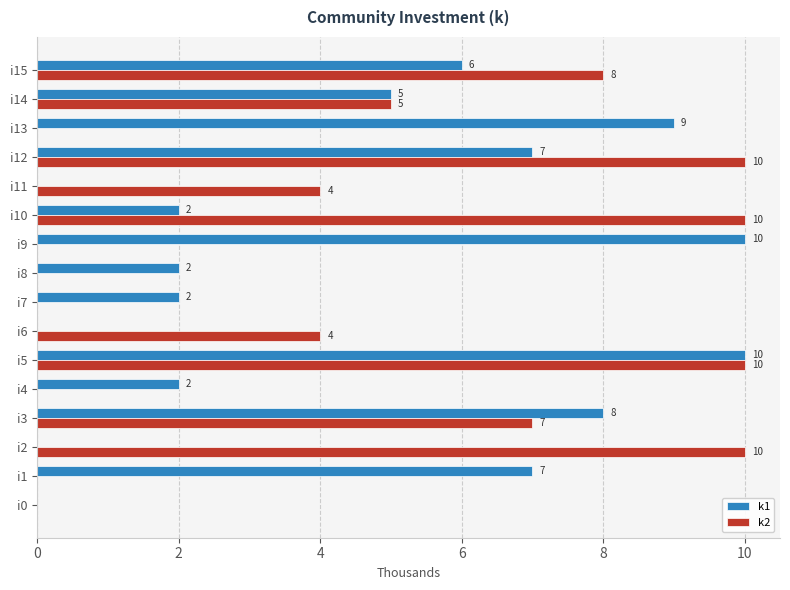

Between i2 and i10, which series saw the biggest shift?

k1